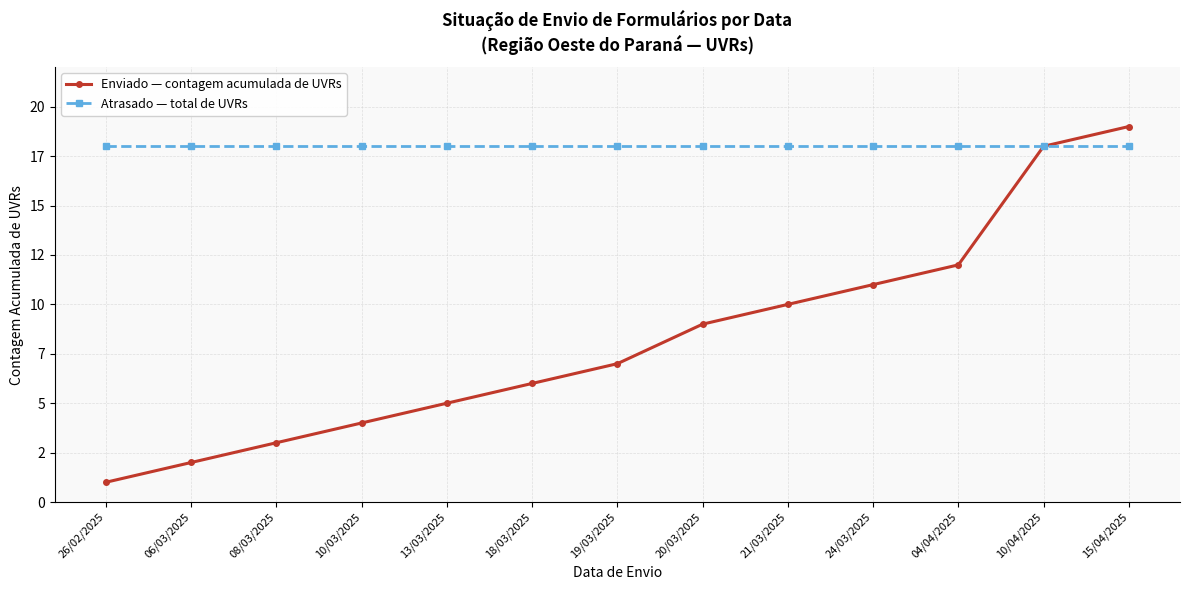

What is the label of the 13th point from the right?

26/02/2025